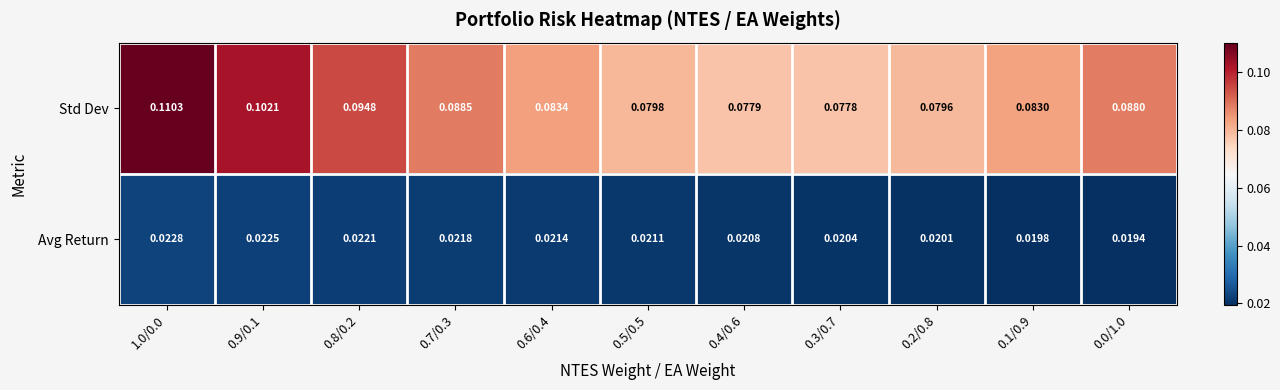

Rank the series by their maximum value, from lowest to highest.

Avg Return, Std Dev